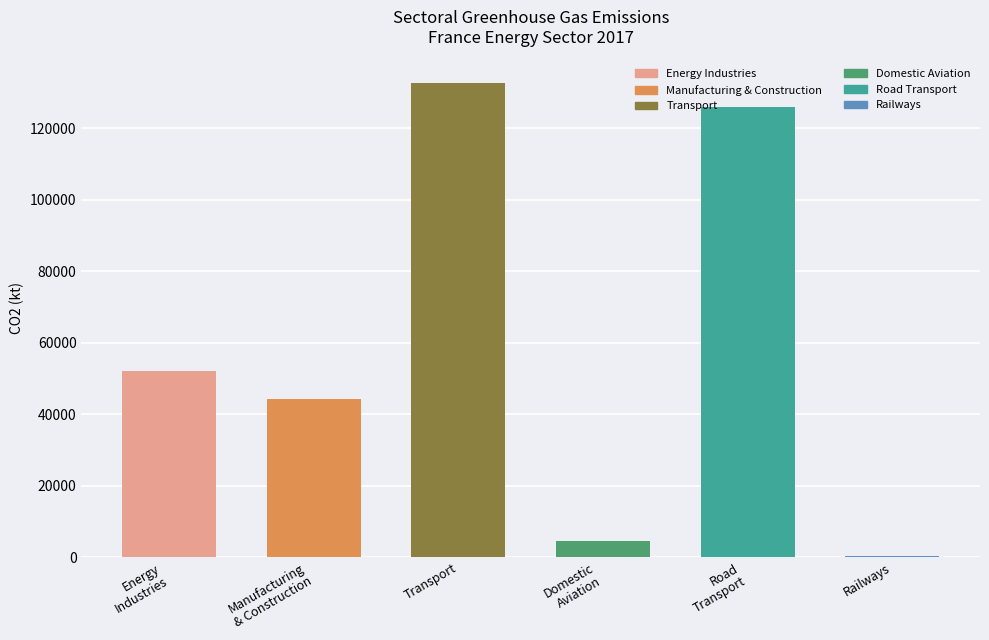

What is the difference between the values at Manufacturing
& Construction and Road
Transport?

81550.4